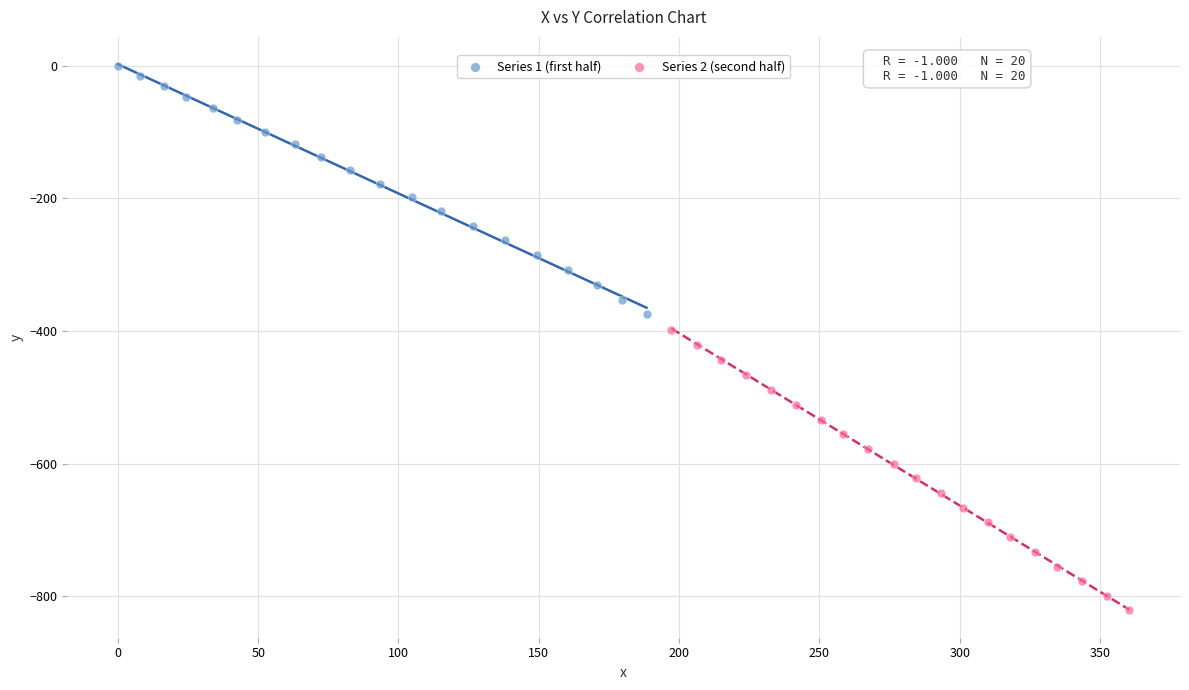

Which series reaches the maximum Y coordinate?

Series 1 (first half)